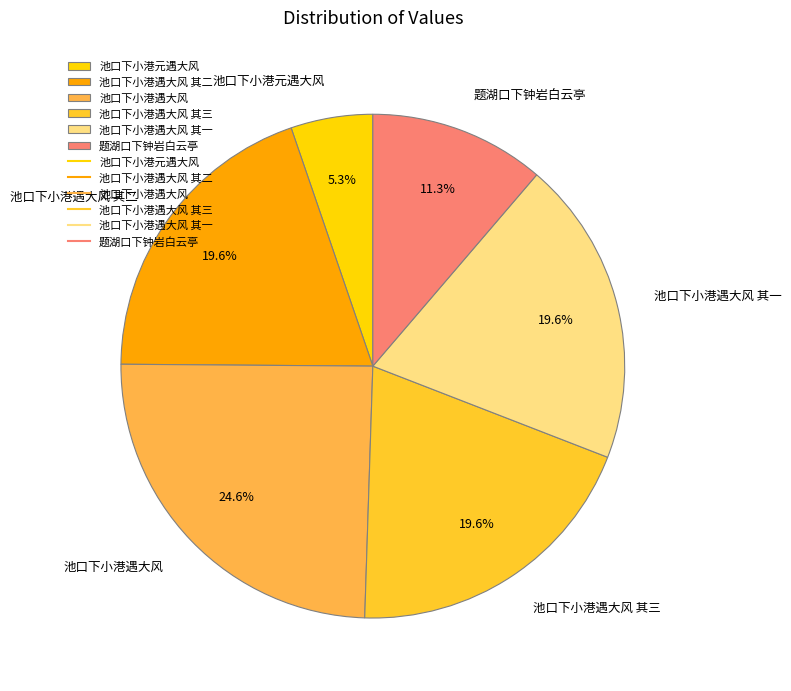

Which slice is the largest?

池口下小港遇大风